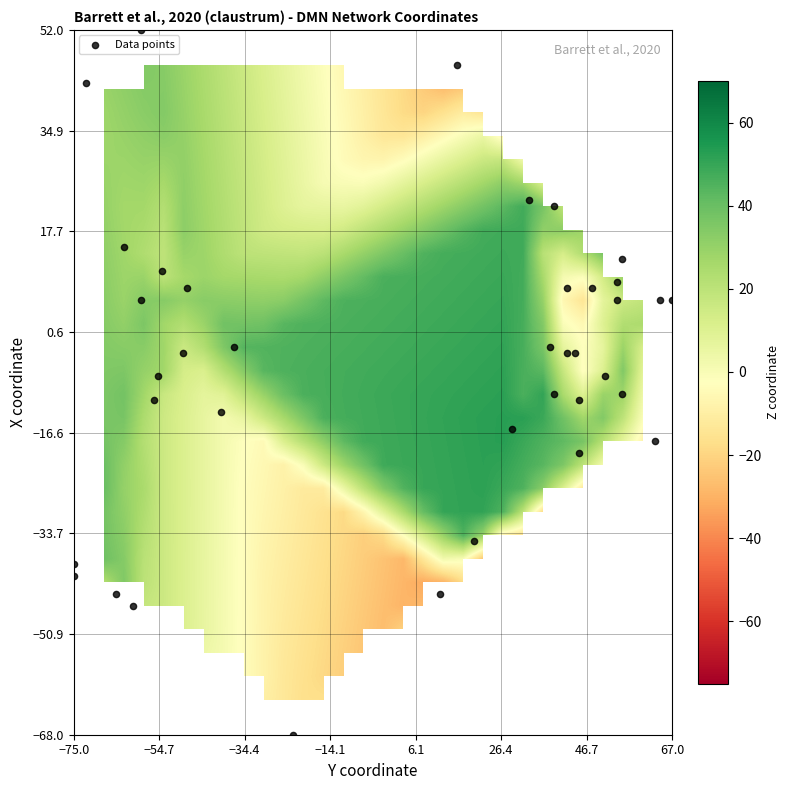

What is the difference between the maximum and second lowest values in the x_vals series?

142